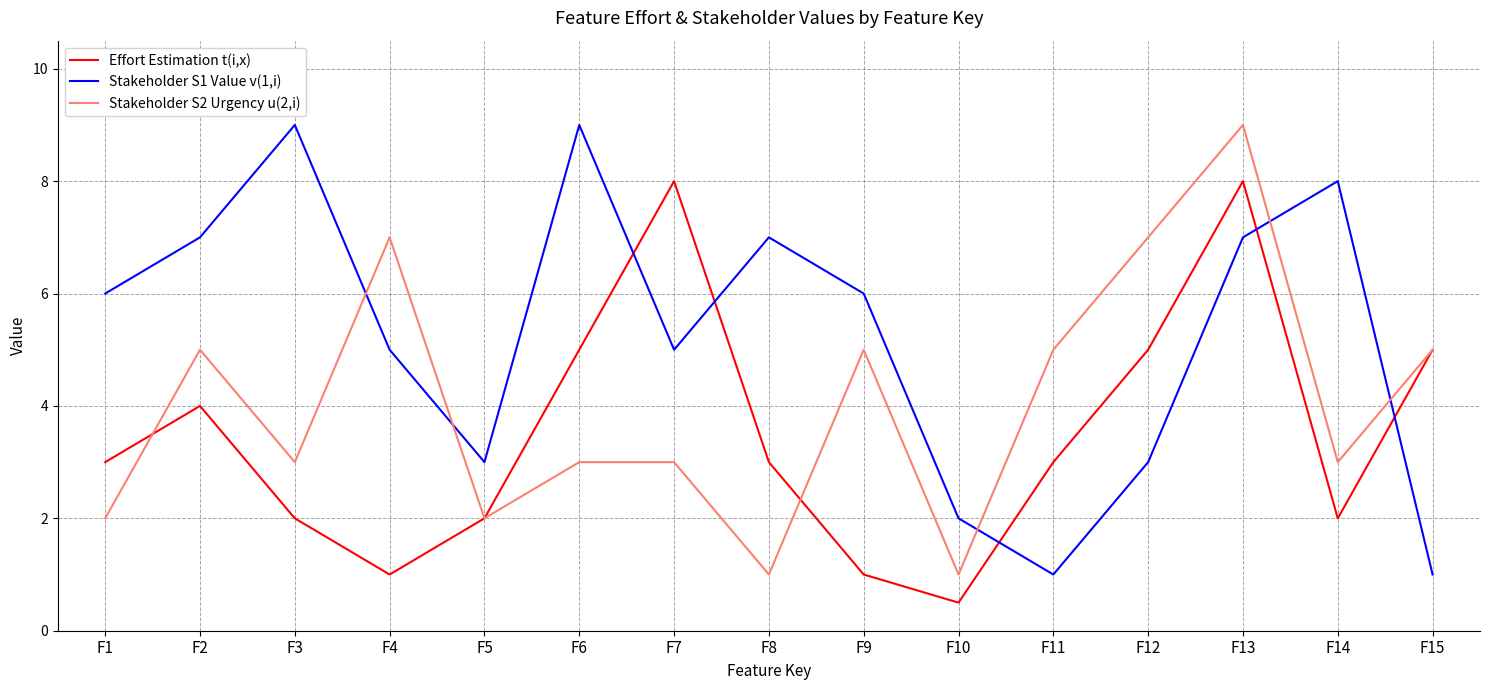

Is the value of Stakeholder S2 Urgency u(2,i) at F2 greater than the value of Effort Estimation t(i,x) at F13?

No